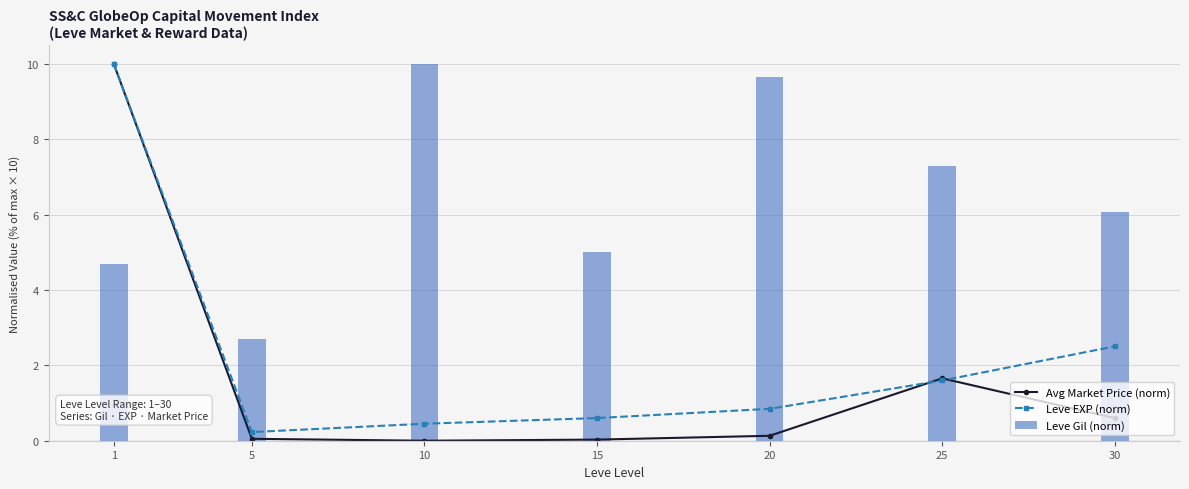

What are all the series names shown in the legend?

Avg Market Price (norm), Leve EXP (norm), Leve Gil (norm)